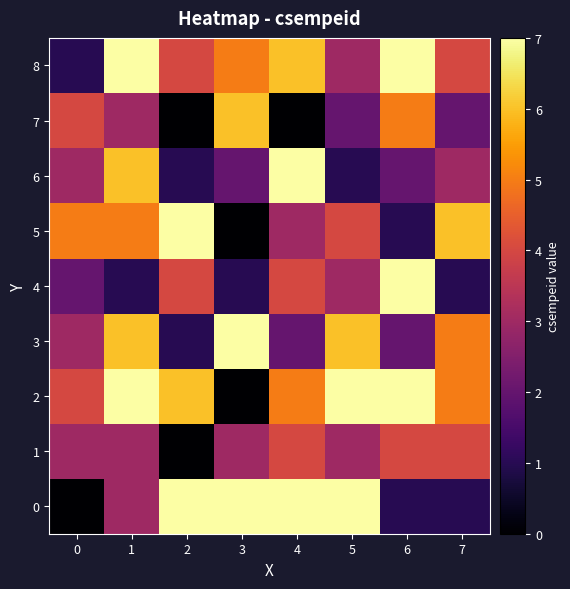

How many series are shown in this chart?

9